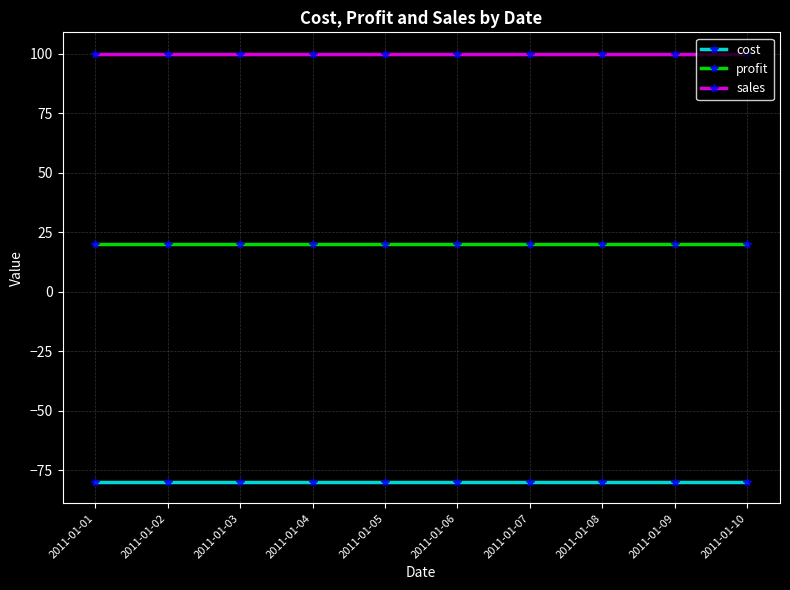

True or false: profit and sales intersect in this chart.

False